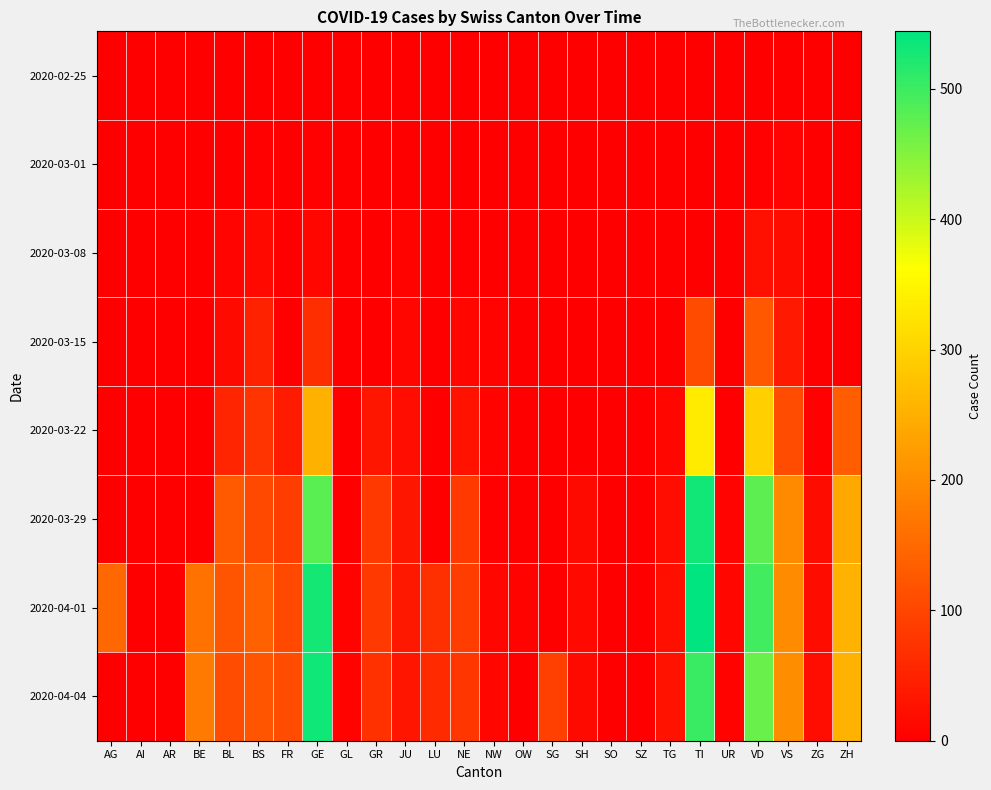

Count the number of data series in this chart.

8